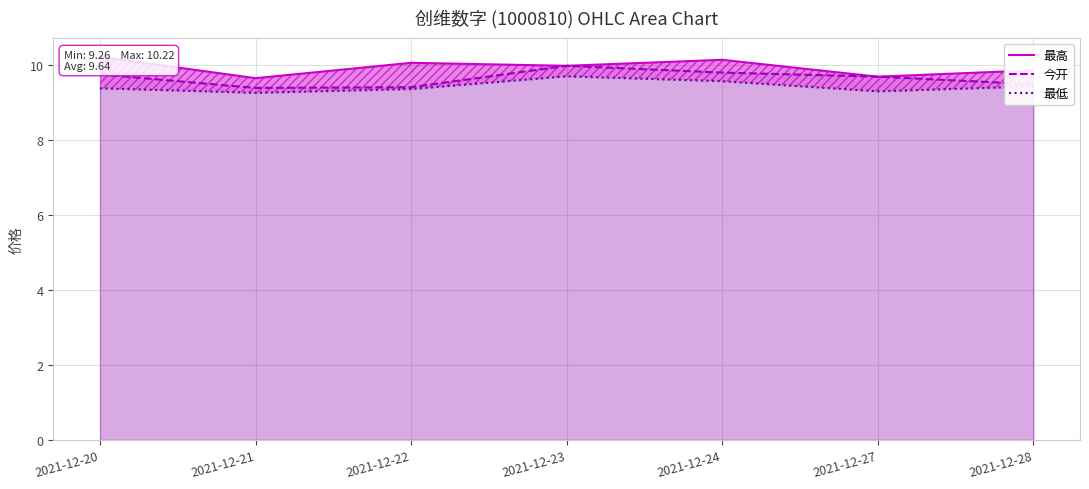

What is the maximum value shown in the chart?

10.2